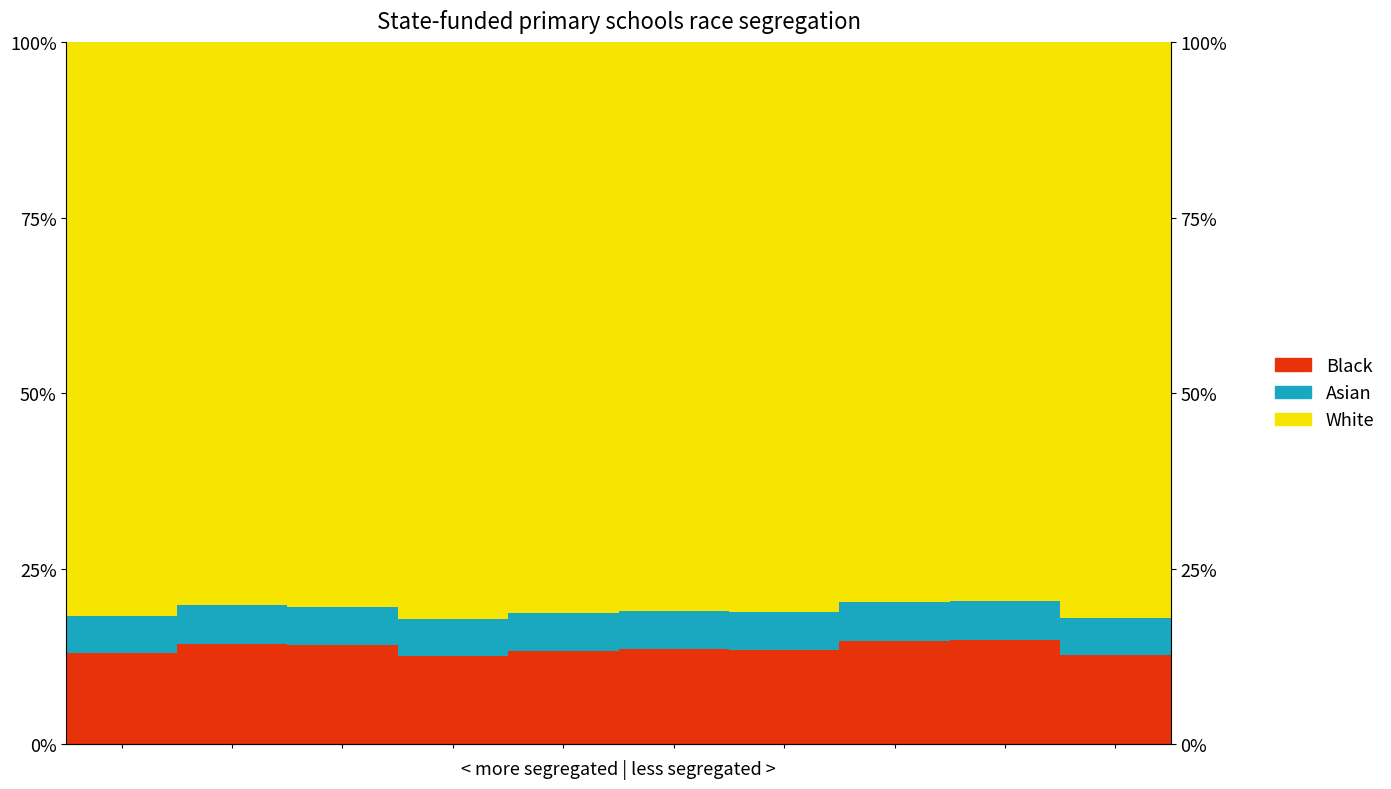

How many bars are there in total?

30